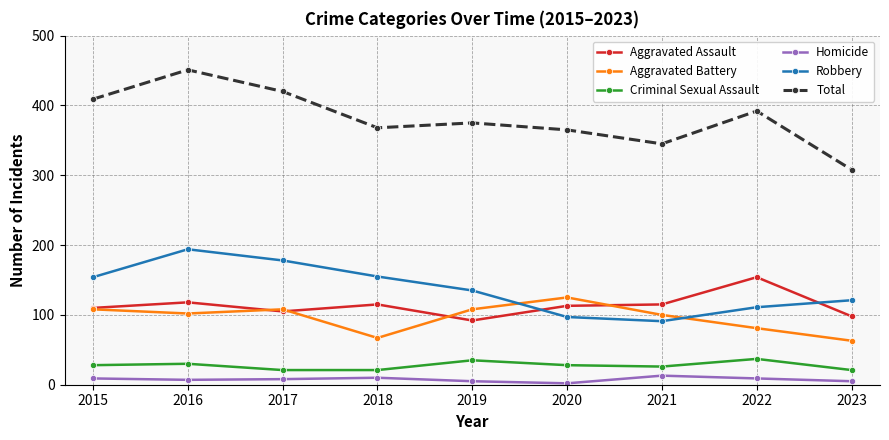

At which category does Robbery reach its first local peak?

2016